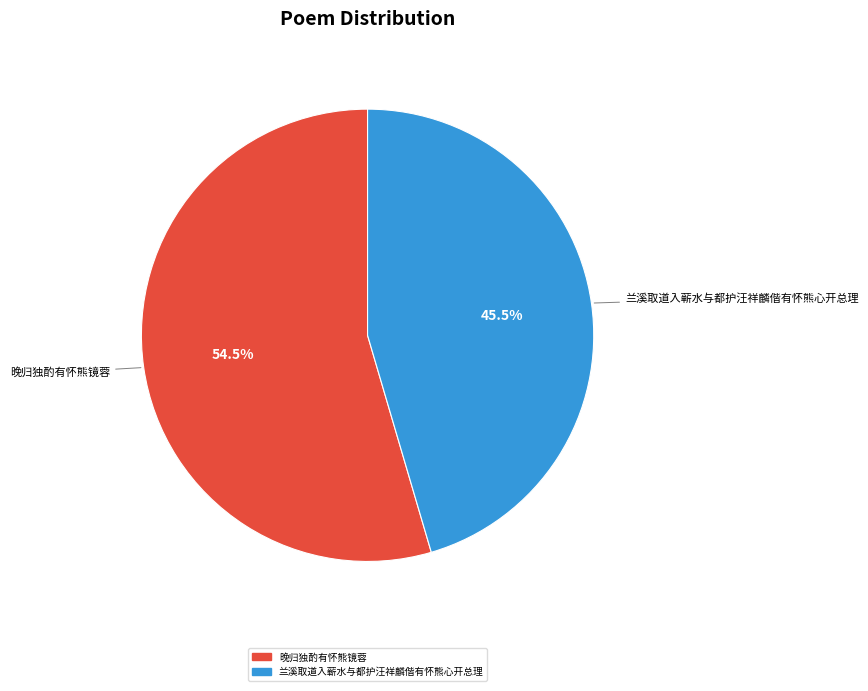

Combined, do 兰溪取道入蕲水与都护汪祥麟偕有怀熊心开总理 and 晚归独酌有怀熊镜蓉 account for over 50%?

Yes